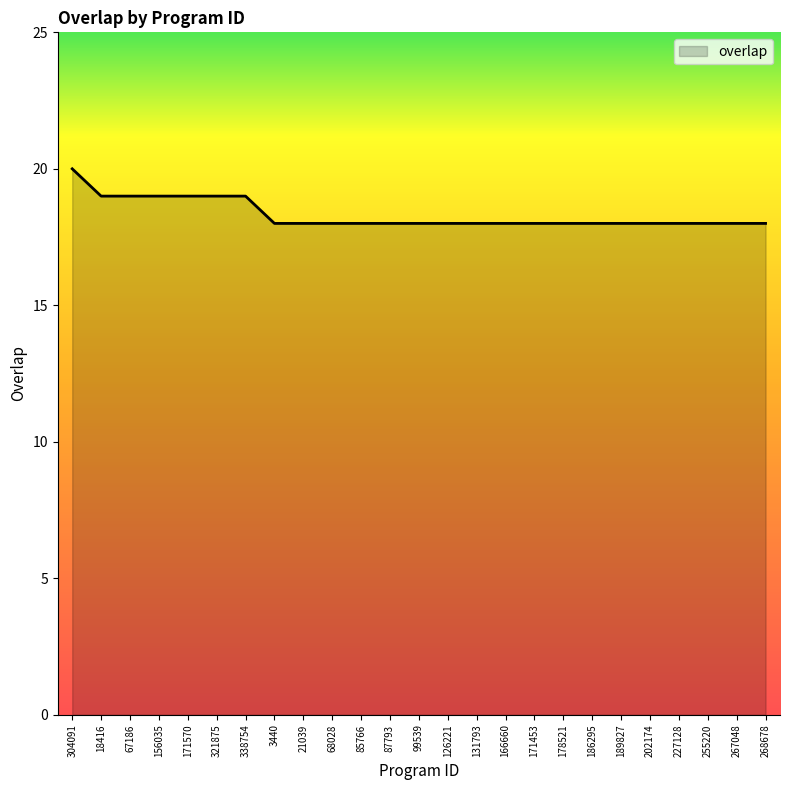

What is the ratio of the value at 166660 to the value at 171453?

1.0